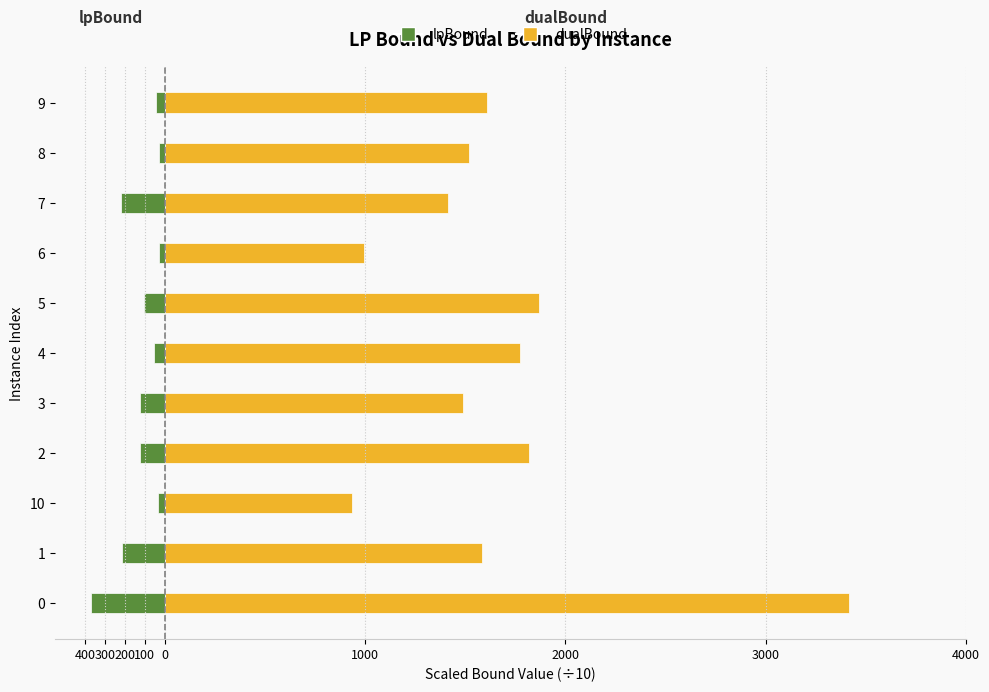

What position from the left is 2?

4